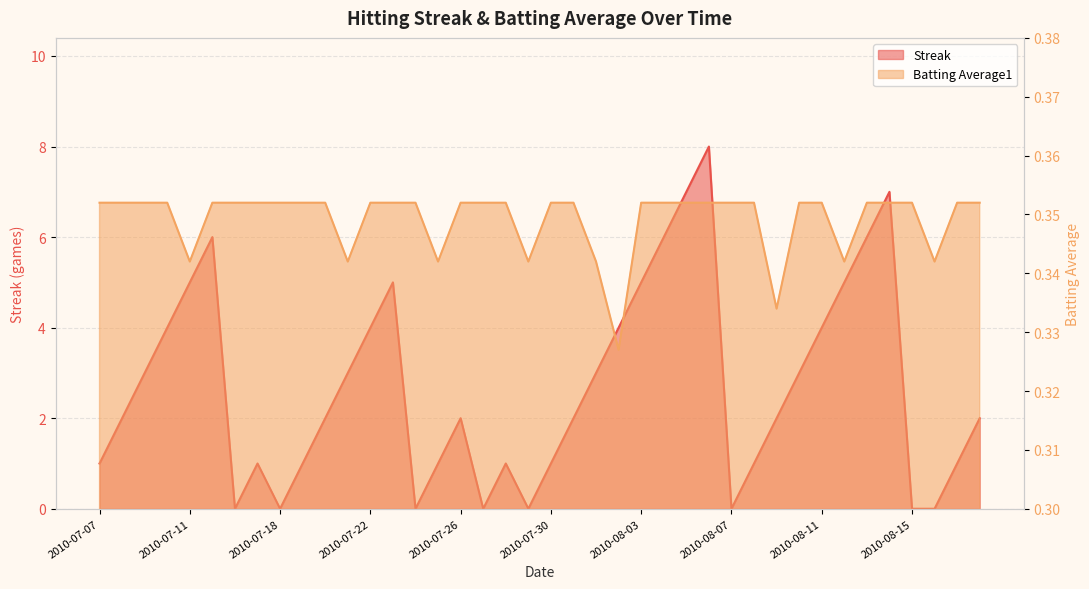

What are all the series names shown in the legend?

Streak, Batting Average1